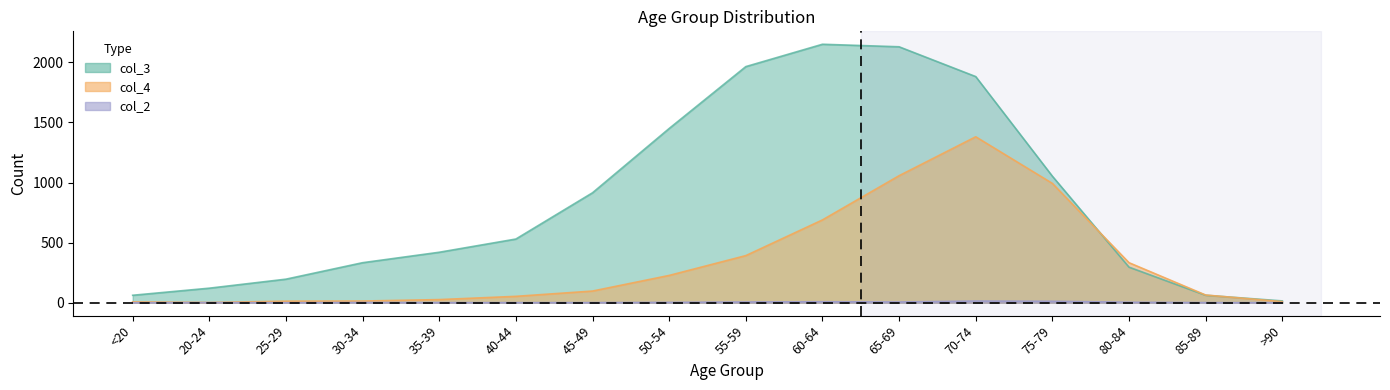

Reading right to left, transcribe all the data shown in this chart.

col_2: 0	1	4	12	14	6	8	6	3	1	1	1	2	0	1	0
col_3: 15	62	296	1053	1882	2130	2151	1965	1450	915	530	420	333	196	121	62
col_4: 9	64	333	993	1381	1057	689	392	227	97	53	26	14	13	2	7